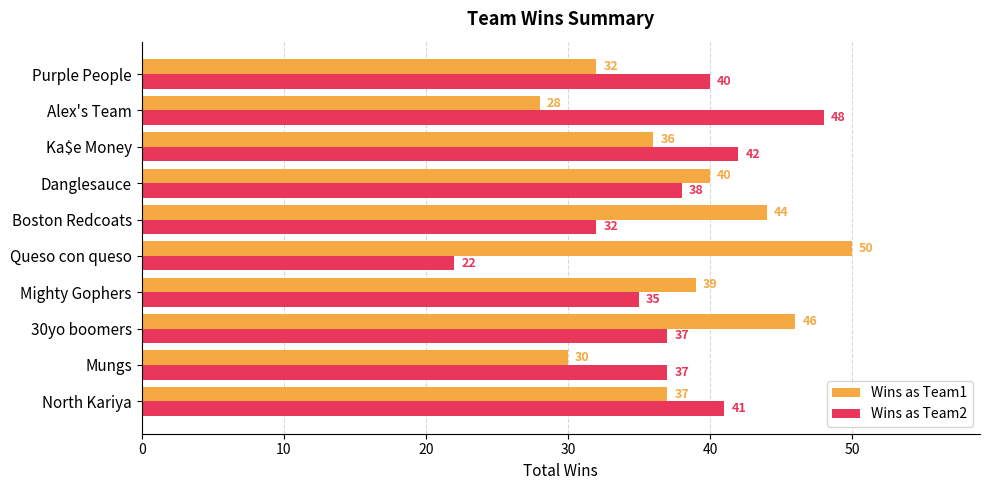

What is the difference between the maximum and minimum values in the Wins as Team1 series?

22